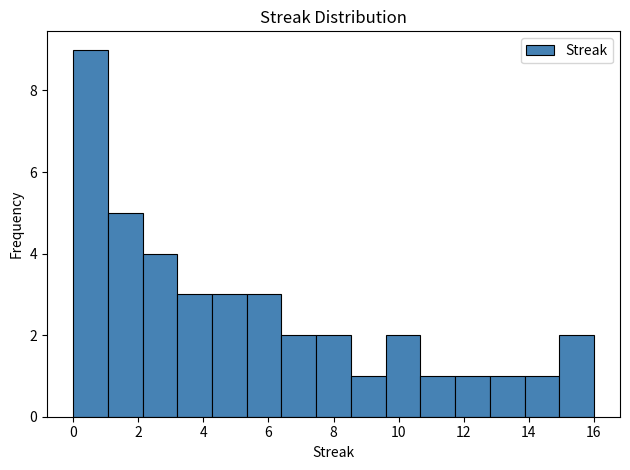

Reading left to right, transcribe this chart: for each bar, give the range it covers on the x-axis and its height. Neither the bar edges nor the heights are printed on the chart, so give them approximately, as read against the axes.

0.0 to 1.0: 9
1.0 to 2.2: 5
2.2 to 3.2: 4
3.2 to 4.2: 3
4.2 to 5.4: 3
5.4 to 6.4: 3
6.4 to 7.4: 2
7.4 to 8.6: 2
8.6 to 9.6: 1
9.6 to 10.6: 2
10.6 to 11.8: 1
11.8 to 12.8: 1
12.8 to 13.8: 1
13.8 to 15.0: 1
15.0 to 16.0: 2